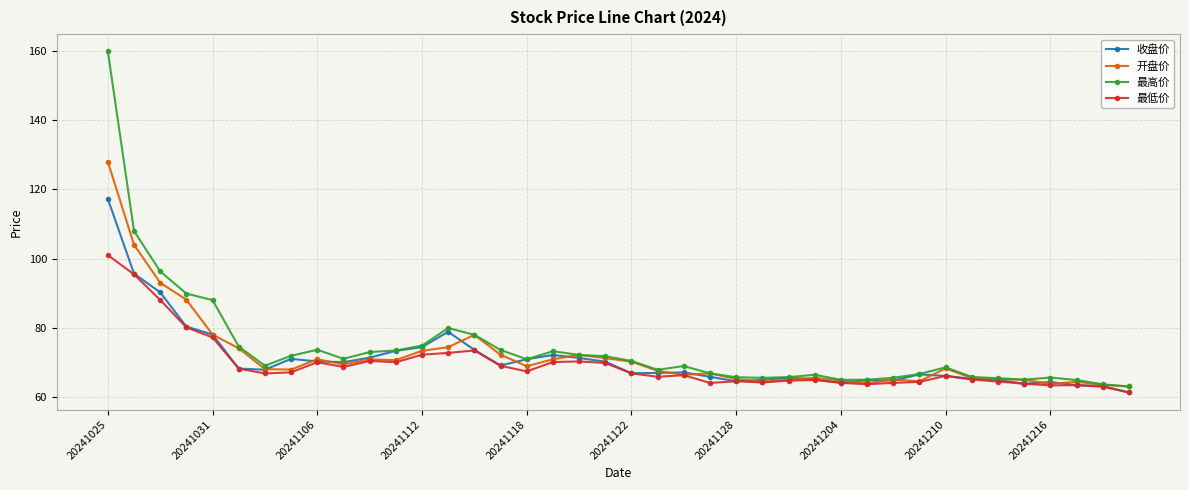

True or false: 开盘价 has more than 2 interior local peaks.

True